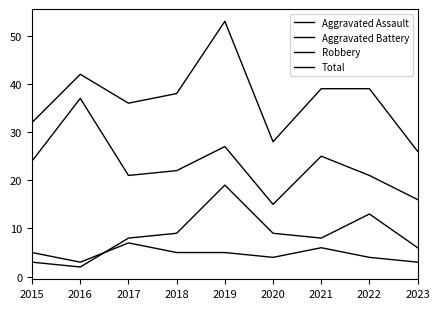

Does the chart display data point markers on the line(s)?

No